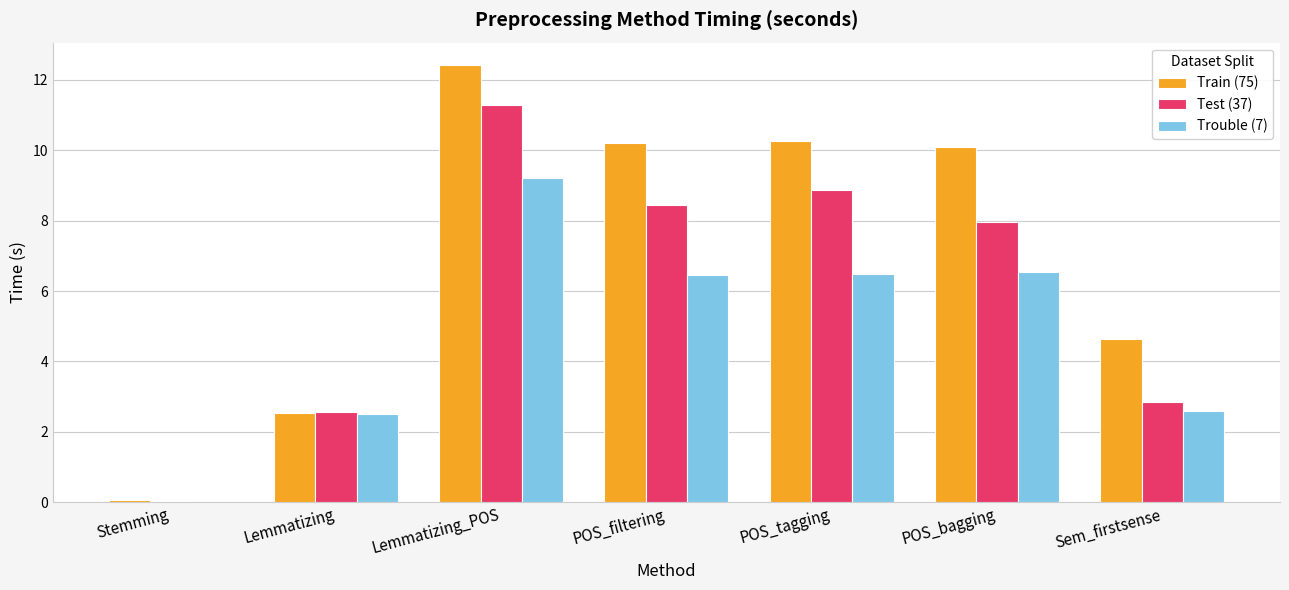

How many values in the Test (37) series exceed 7?

4